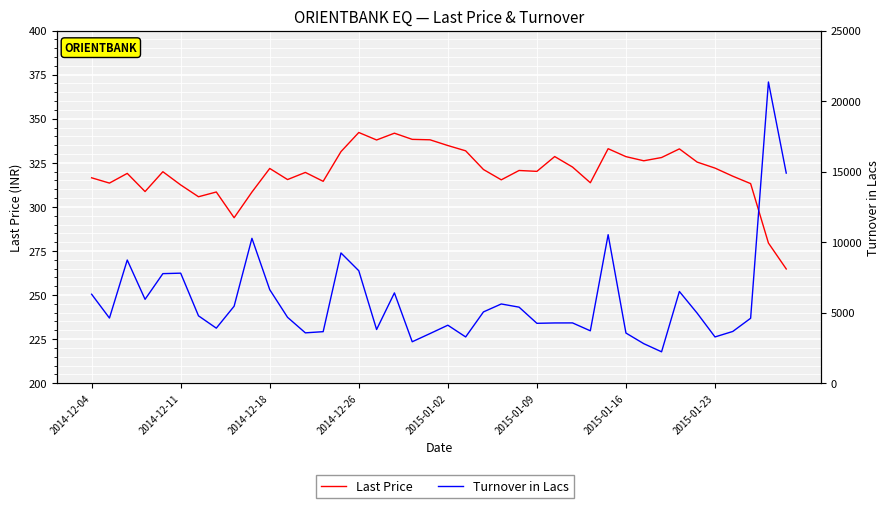

How many lines are shown in the chart?

2